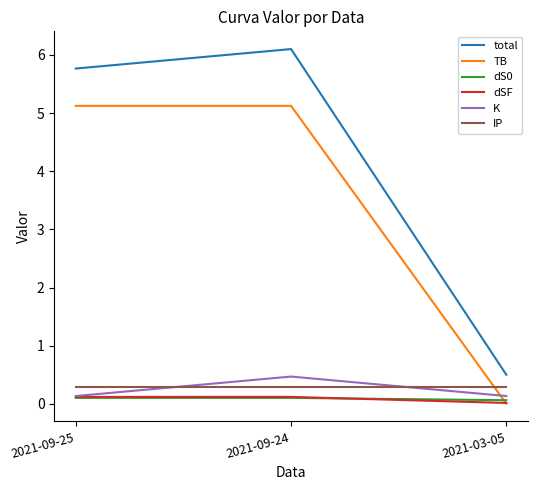

What position from the right is 2021-09-24?

2